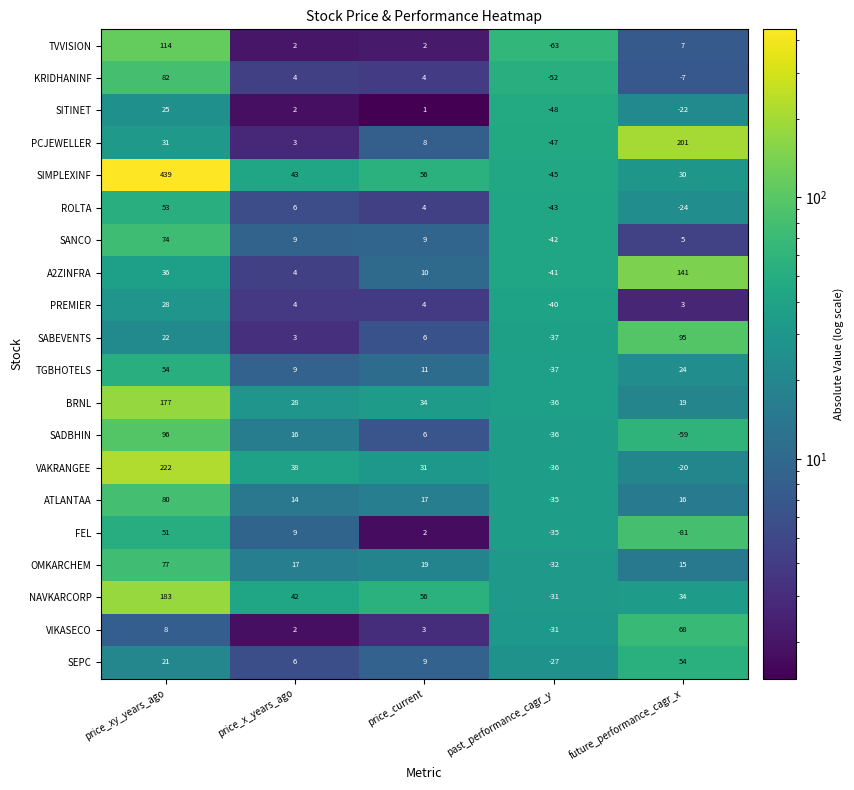

What is the total value across all series at future_performance_cagr_x?

499